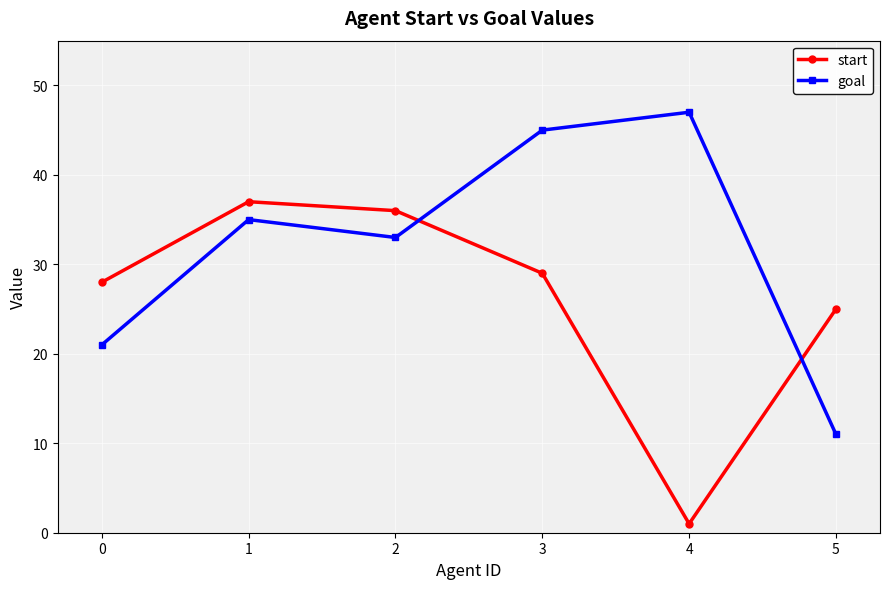

In start, how many points are lower than both neighbors (excluding endpoints)?

1